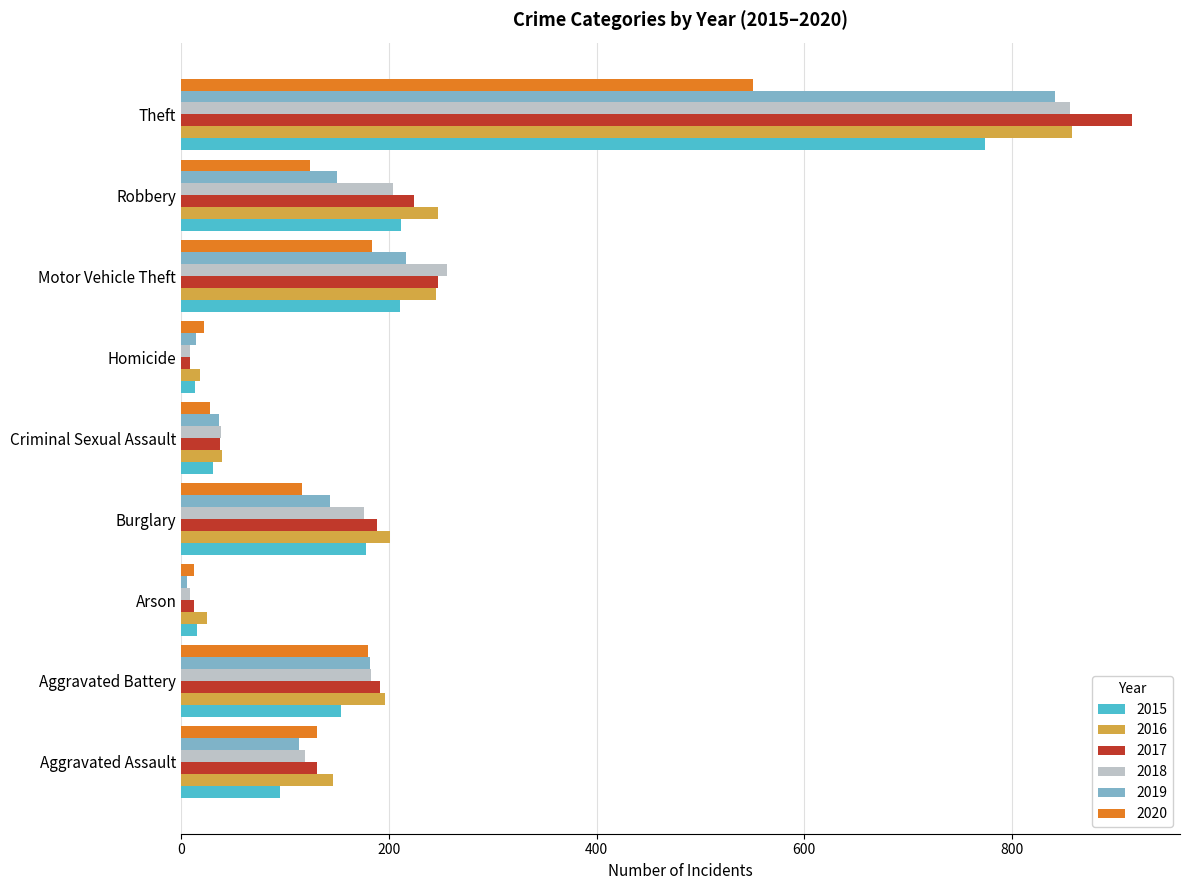

Where is 2019 nearest to the value 423?

Motor Vehicle Theft